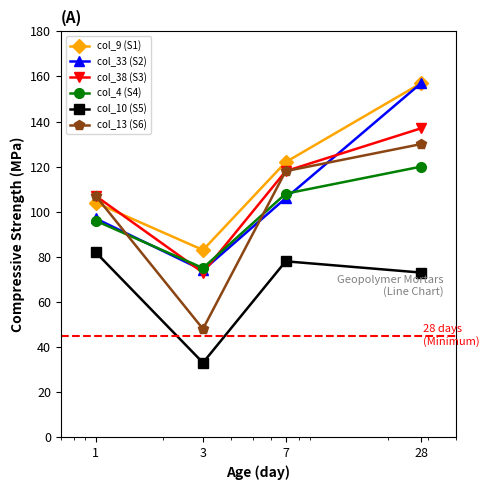

How many values in the col_38 (S3) series are below 118?

2